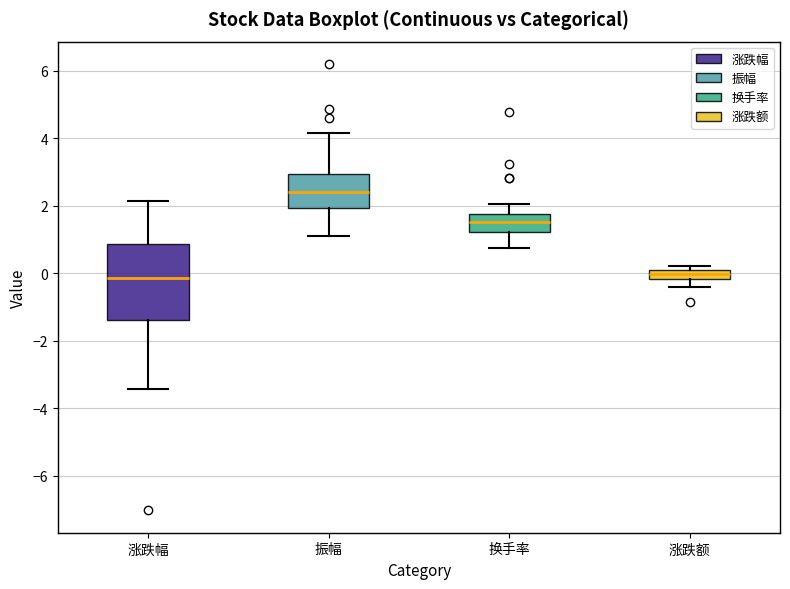

Where is the upper edge of the box for 振幅 on the y-axis? The values are not printed on the chart, so give them approximately, as read against the axis.

3.0